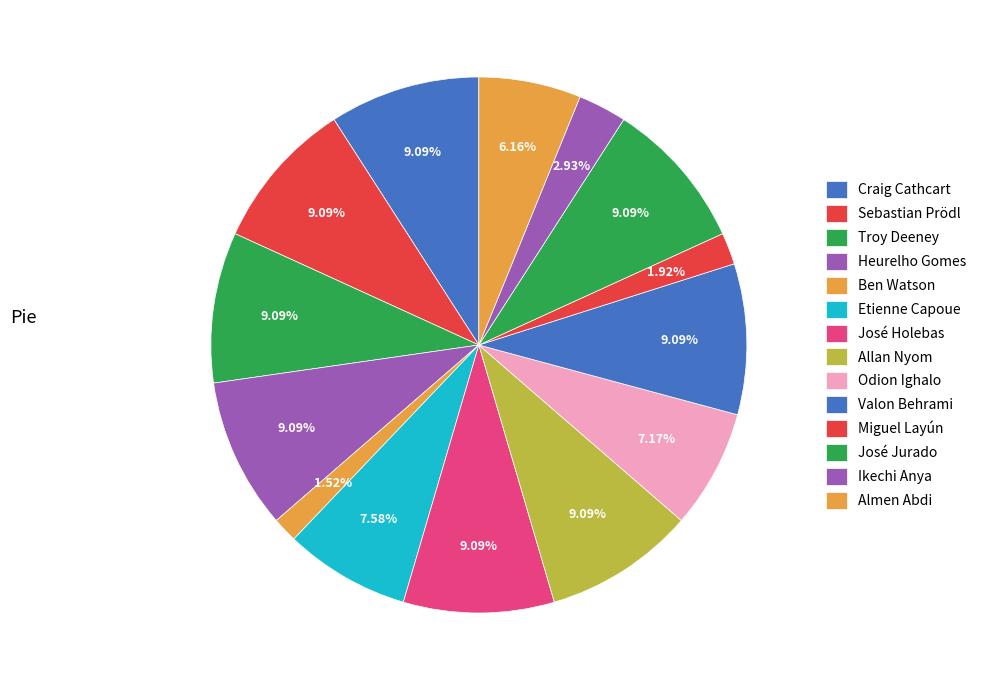

The Troy Deeney slice represents 3% of the pie. True or false?

False